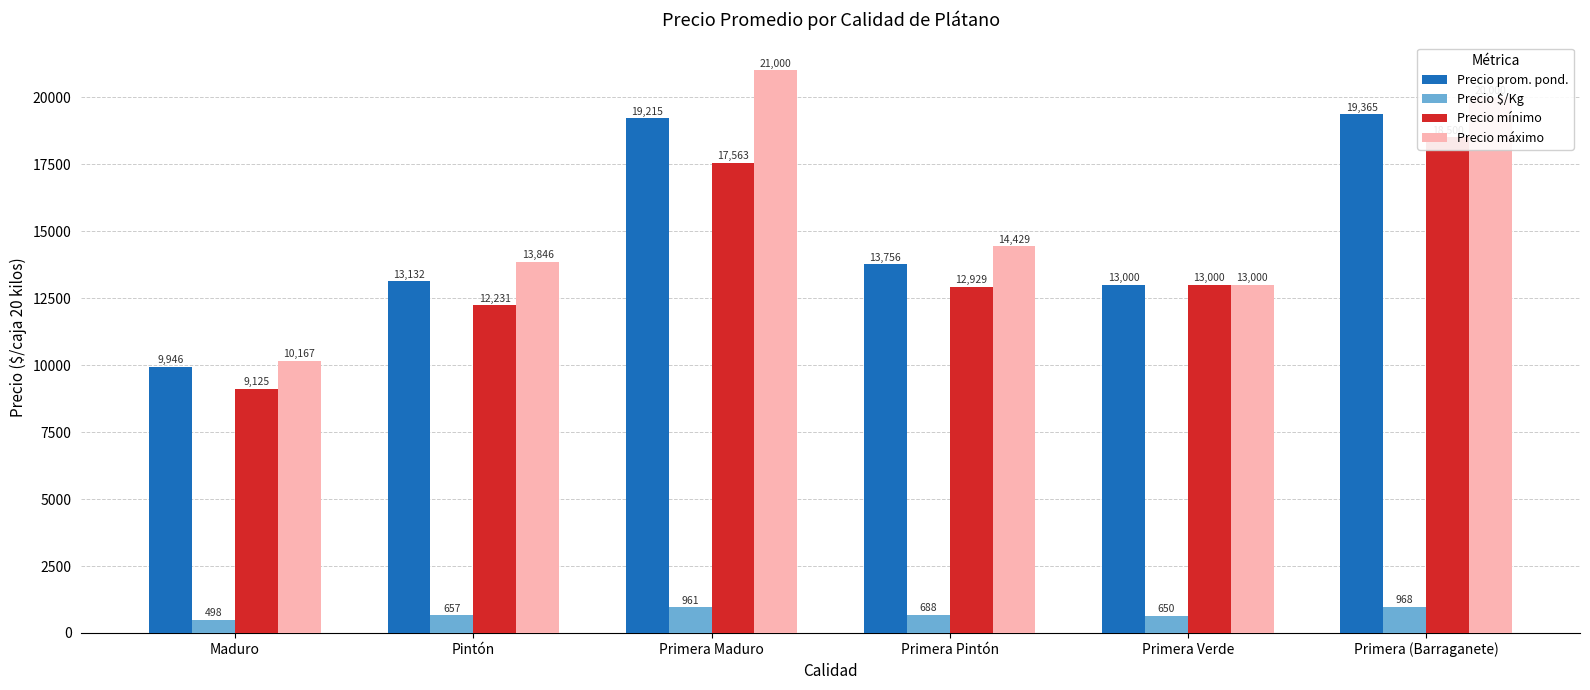

Are the bars horizontal?

No